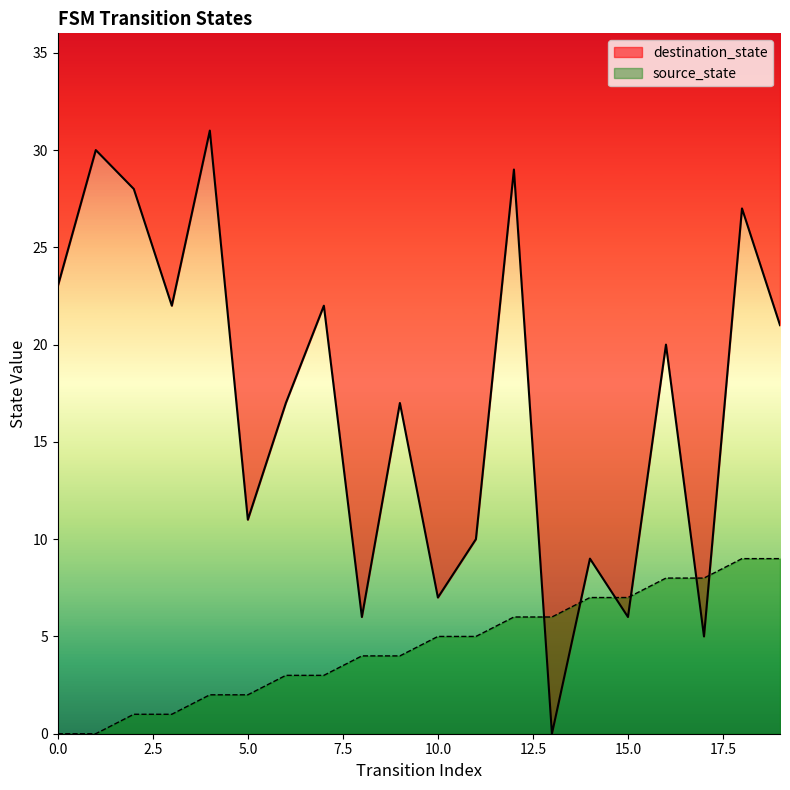

At how many categories does at least one series exceed 22?

6